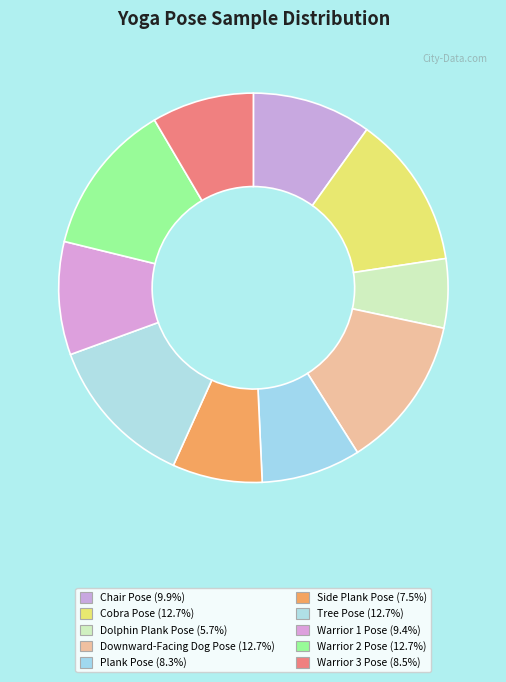

To the nearest percent, what is the average slice percentage?

10%